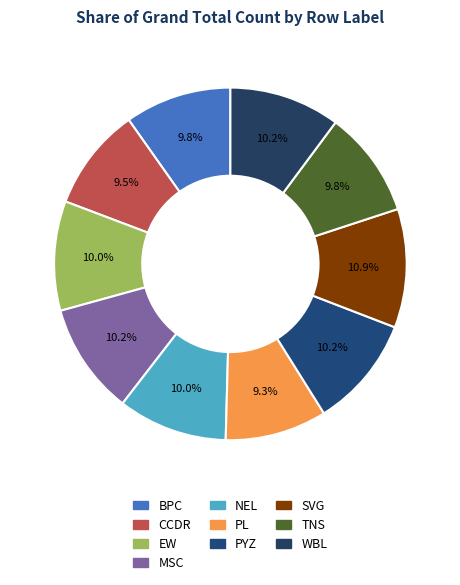

What is the ratio of the value at PYZ to the value at MSC?

1.0